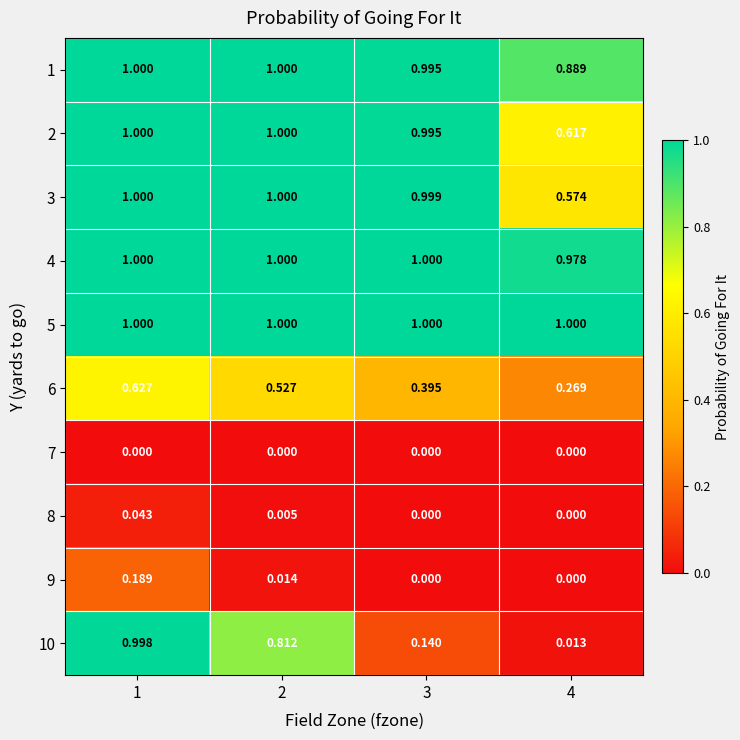

At which category is the sum across all series the highest?

1